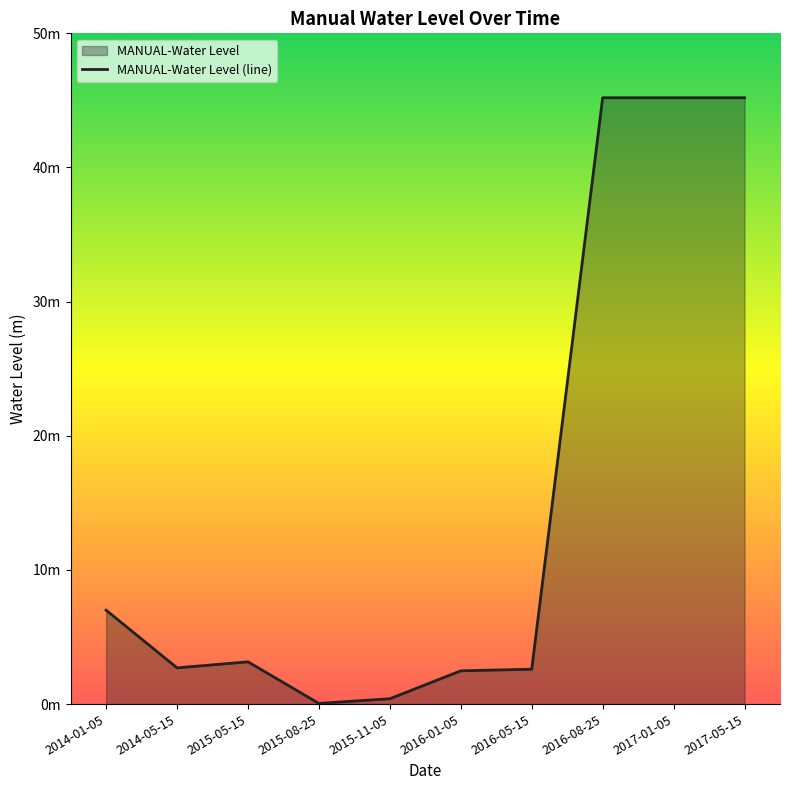

Is it true that the value at 2016-08-25 is 77.9?

False